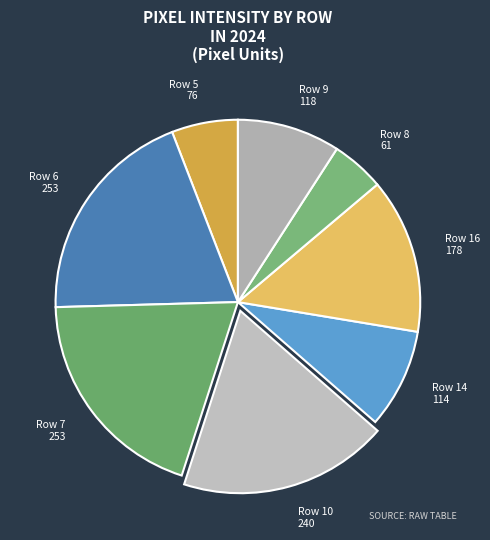

True or false: Row 9 118 accounts for 9% of the total.

True